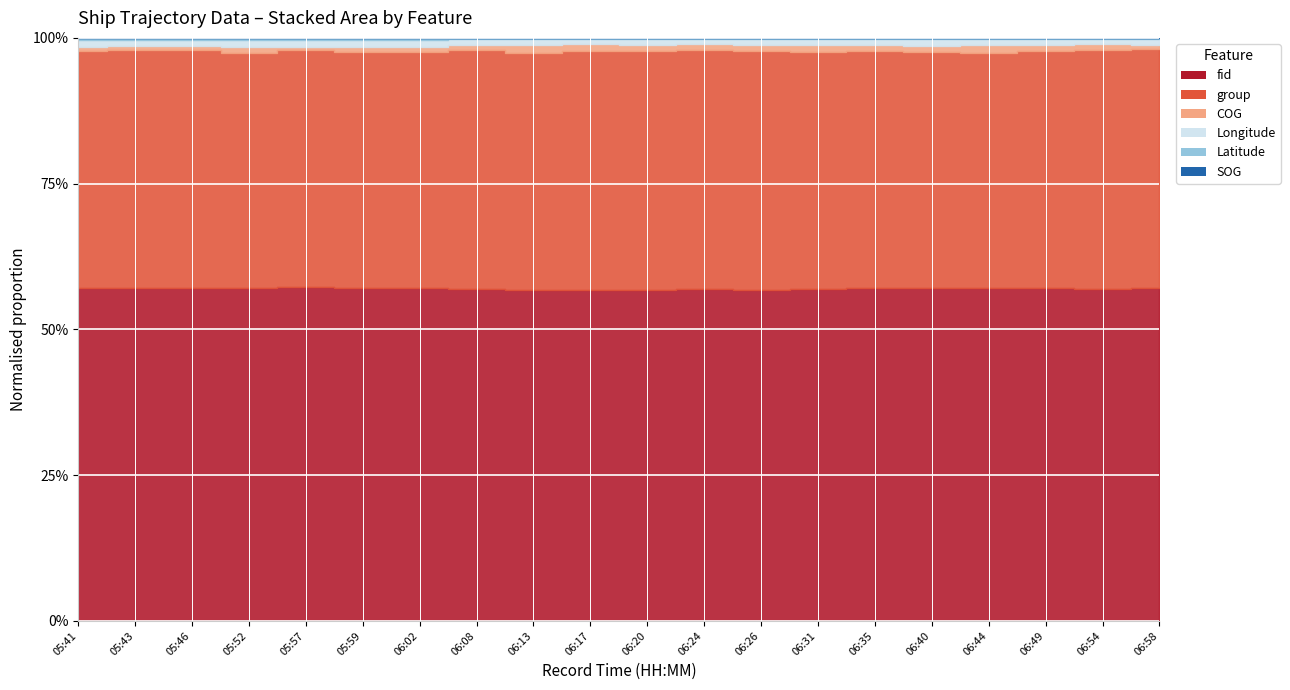

Reading left to right, extract all data points from this chart.

SOG: 05:41=3.8	05:43=3.9	05:46=3.8	05:52=4.0	05:57=3.9	05:59=4.0	06:02=3.8	06:08=0.3	06:13=0.3	06:17=0.1	06:20=0.1	06:24=0.1	06:26=0.1	06:31=0.1	06:35=0.0	06:40=0.0	06:44=0.1	06:49=0.1	06:54=0.0	06:58=0.0
COG: 05:41=68.1	05:43=58.1	05:46=58.1	05:52=98.1	05:57=58.1	05:59=88.1	06:02=78.1	06:08=88.1	06:13=158.1	06:17=138.1	06:20=148.1	06:24=138.1	06:26=138.1	06:31=138.1	06:35=128.1	06:40=128.1	06:44=138.1	06:49=128.1	06:54=128.1	06:58=98.1
Longitude: 05:41=119.3	05:43=119.3	05:46=119.3	05:52=119.3	05:57=119.3	05:59=119.3	06:02=119.4	06:08=119.4	06:13=119.4	06:17=119.4	06:20=119.4	06:24=119.4	06:26=119.4	06:31=119.4	06:35=119.4	06:40=119.4	06:44=119.4	06:49=119.4	06:54=119.4	06:58=119.4
Latitude: 05:41=25.0	05:43=25.0	05:46=25.0	05:52=25.0	05:57=25.0	05:59=25.0	06:02=25.0	06:08=25.0	06:13=25.0	06:17=25.0	06:20=25.0	06:24=25.0	06:26=25.0	06:31=25.0	06:35=25.0	06:40=25.0	06:44=25.0	06:49=25.0	06:54=25.0	06:58=25.0
group: 05:41=4056.0	05:43=4108.0	05:46=4208.0	05:52=3950.0	05:57=3896.0	05:59=3969.0	06:02=3879.0	06:08=4663.0	06:13=4724.0	06:17=5328.0	06:20=5140.0	06:24=5409.0	06:26=5032.0	06:31=4925.0	06:35=4818.0	06:40=4416.0	06:44=4553.0	06:49=5099.0	06:54=5305.0	06:58=5182.0
fid: 05:41=5688.0	05:43=5750.0	05:46=5868.0	05:52=5569.0	05:57=5489.0	05:59=5584.0	06:02=5465.0	06:08=6471.0	06:13=6595.0	06:17=7382.0	06:20=7135.0	06:24=7499.0	06:26=6992.0	06:31=6882.0	06:35=6763.0	06:40=6259.0	06:44=6416.0	06:49=7124.0	06:54=7391.0	06:58=7227.0